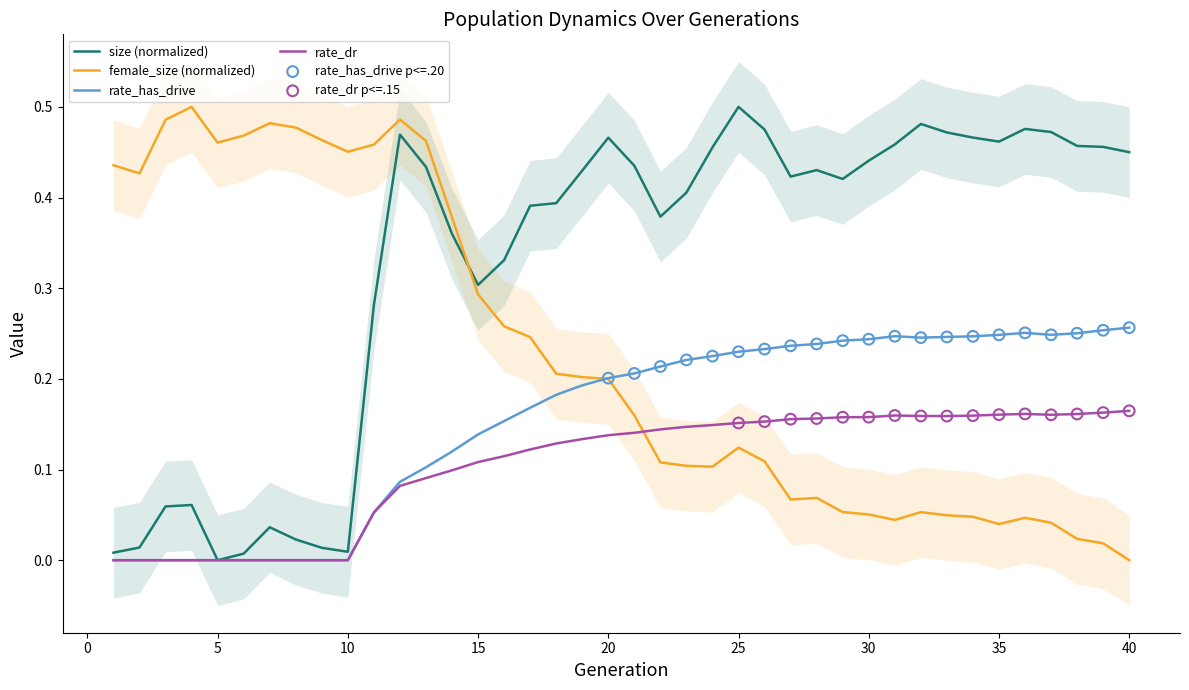

Which series has the widest spread of Y values?

size